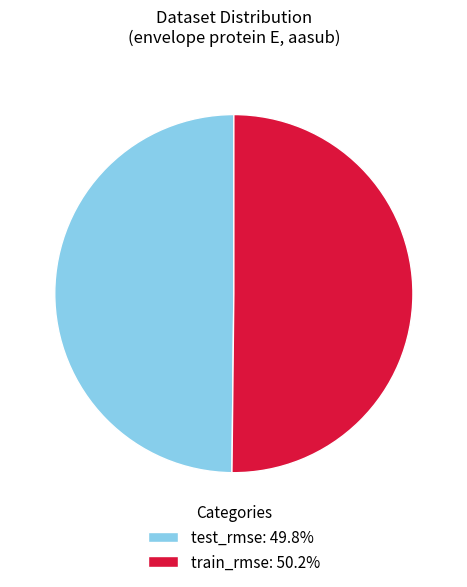

Do train_rmse and test_rmse together represent more than half of the pie?

Yes